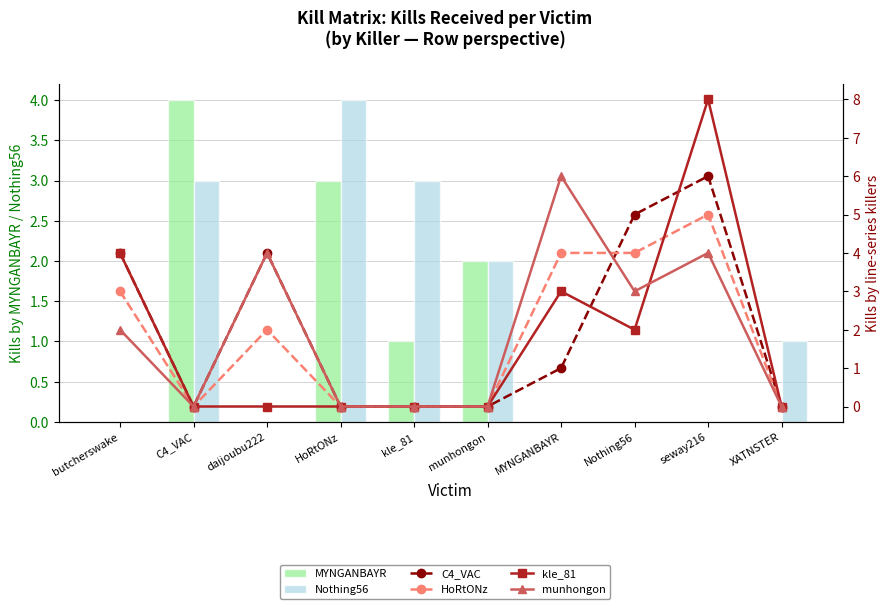

How many groups of bars are there?

10